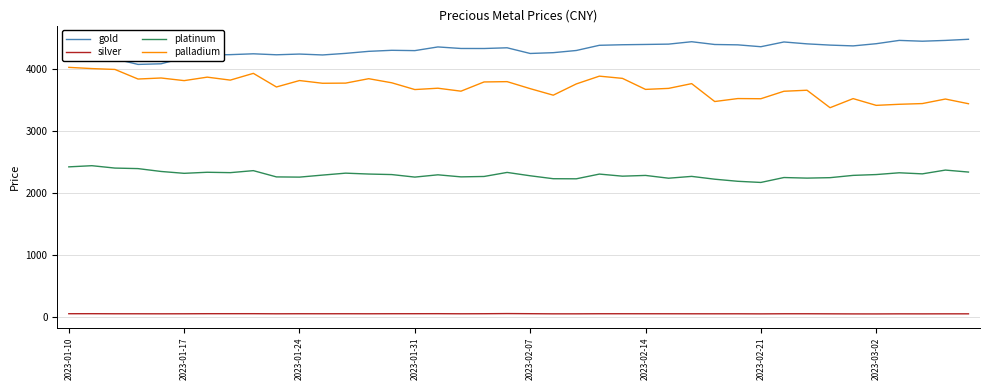

Does the chart display data point markers on the line(s)?

No